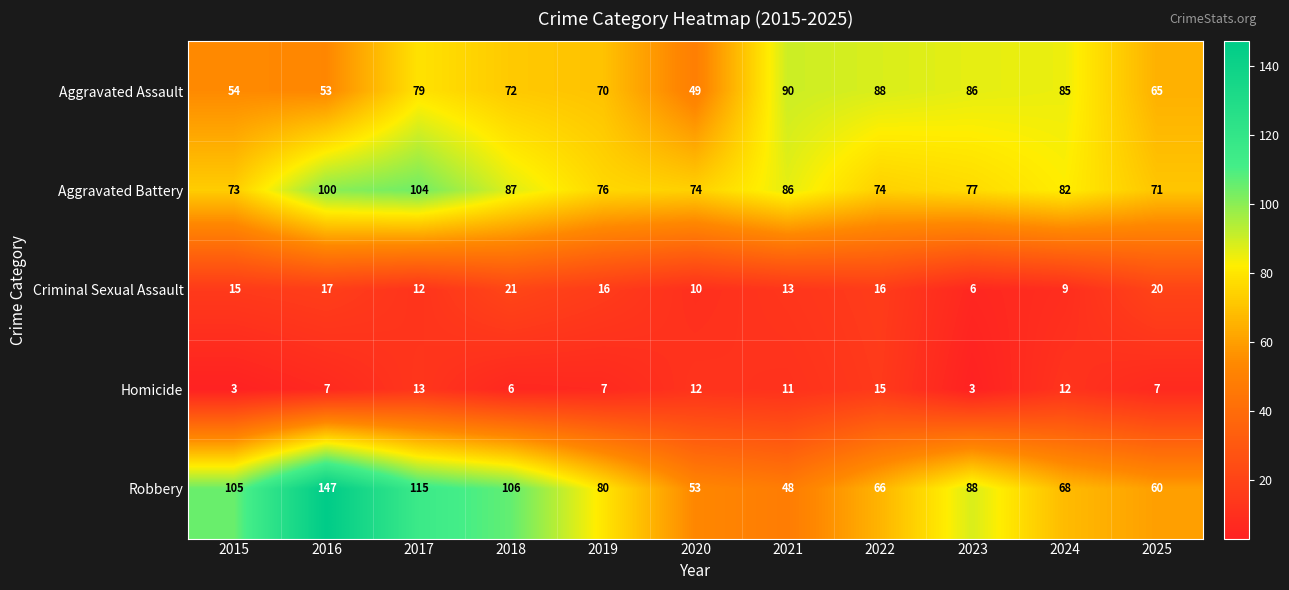

Where does the Aggravated Assault series first go above 72?

2017